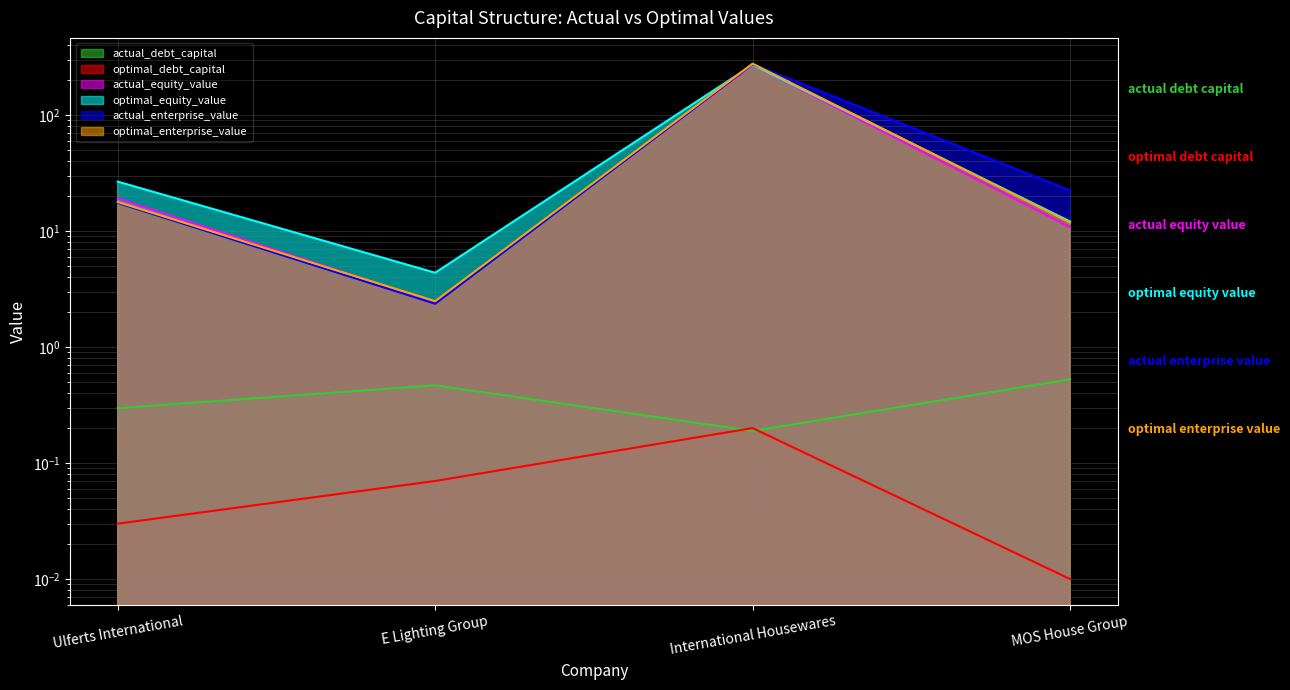

The actual_equity_value series shows 10.8 at MOS House Group. True or false?

True